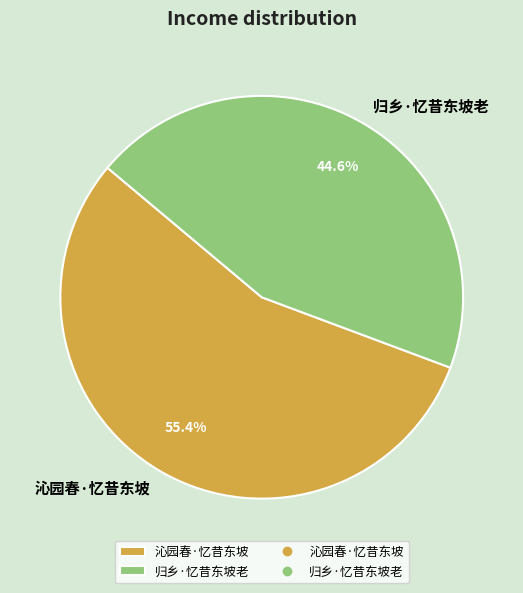

Is it true that 沁园春·忆昔东坡 is 55% of the pie?

True